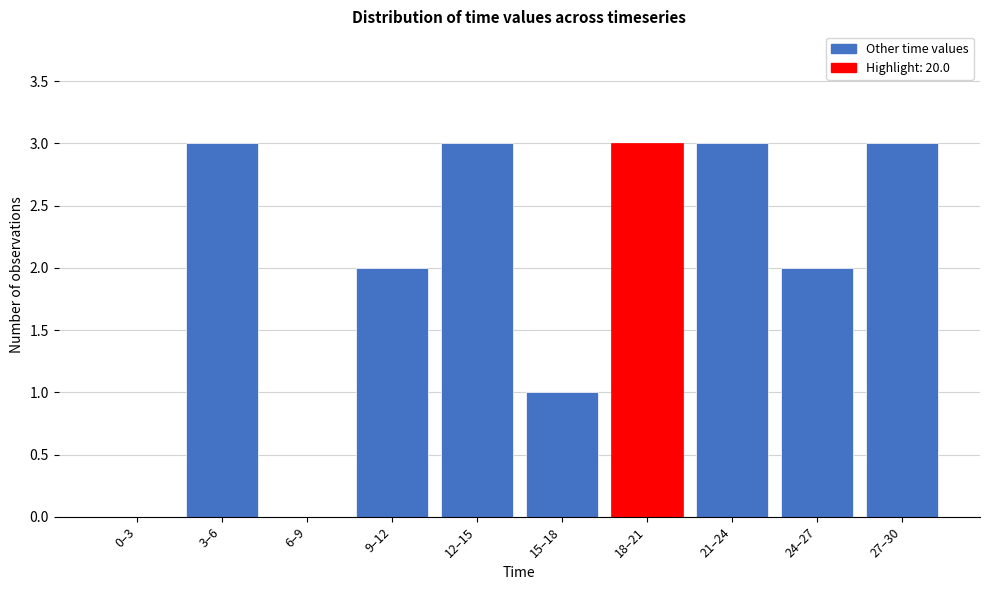

Reading left to right, extract all data points from this chart.

0–3=0	3–6=3	6–9=0	9–12=2	12–15=3	15–18=1	18–21=3	21–24=3	24–27=2	27–30=3